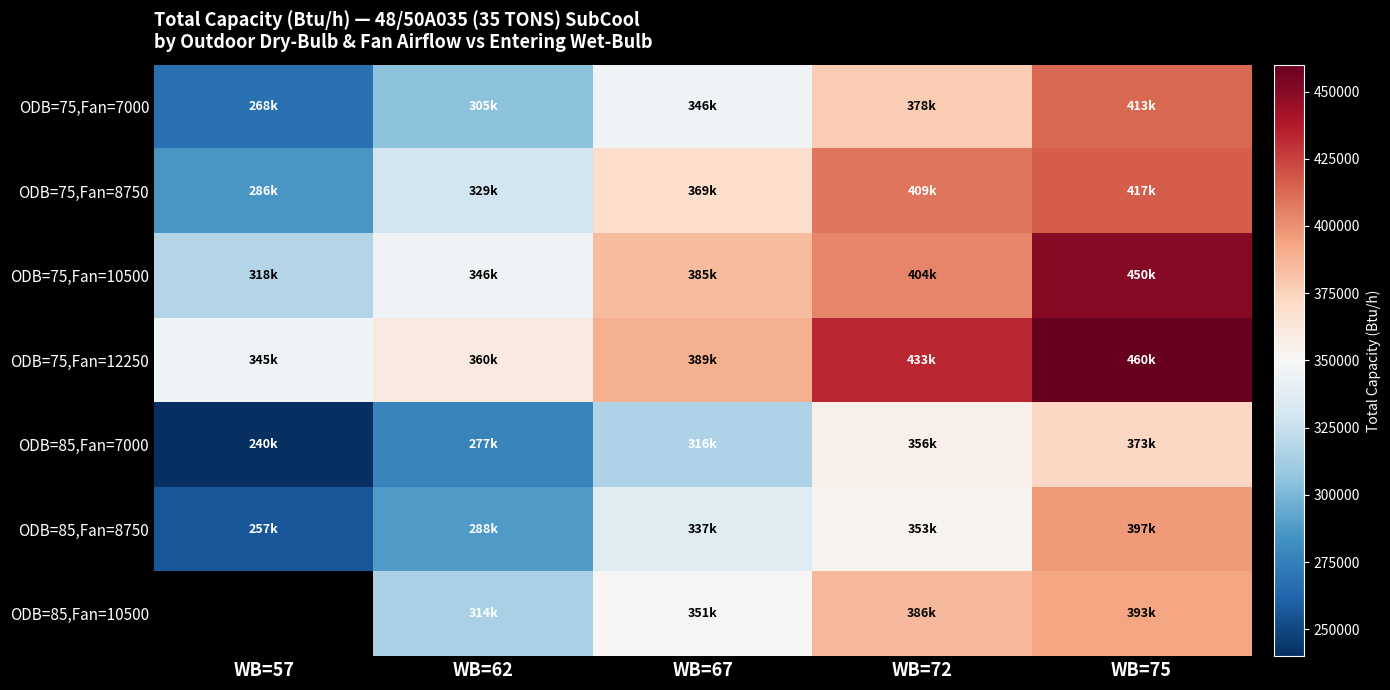

What is the average value of the ODB=75,Fan=12250 series?

397400.0